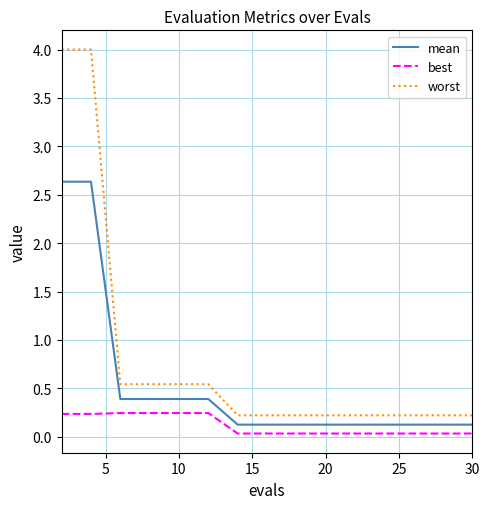

List the series in order of their overall mean, lowest first.

best, mean, worst